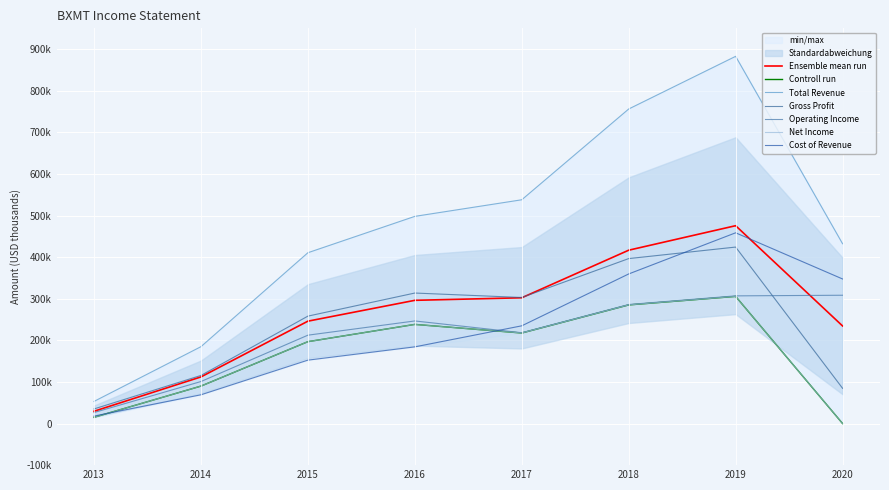

Count the number of categories in the chart.

8